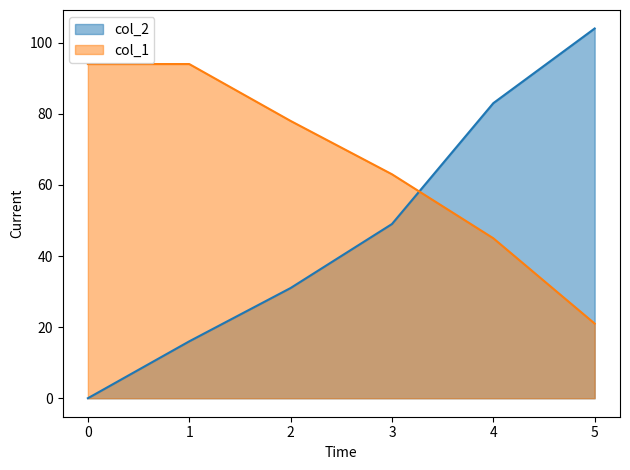

True or false: col_2 has more than 2 interior local peaks.

False